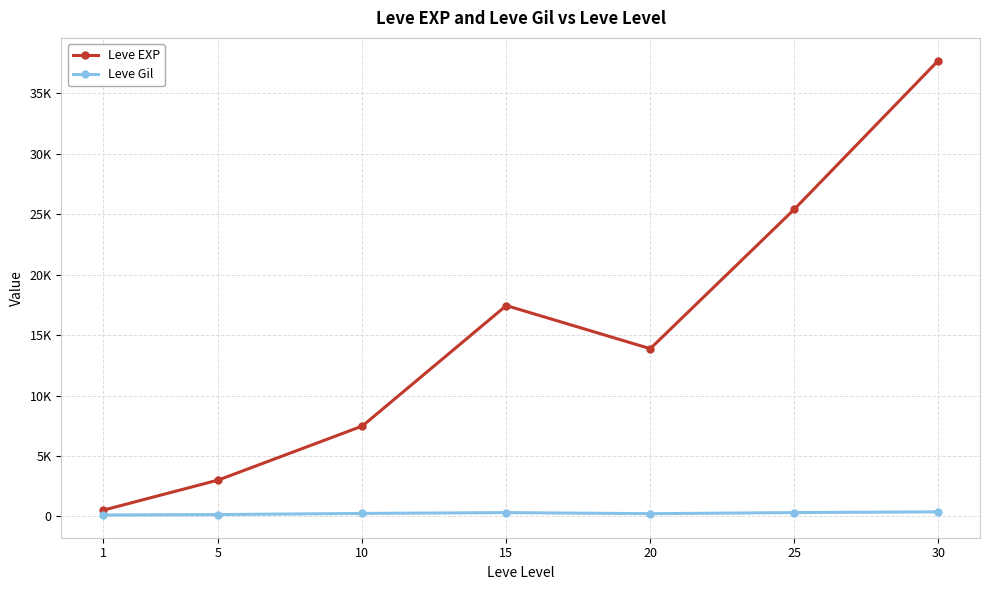

What is the sum of all Leve EXP values?

105440.2